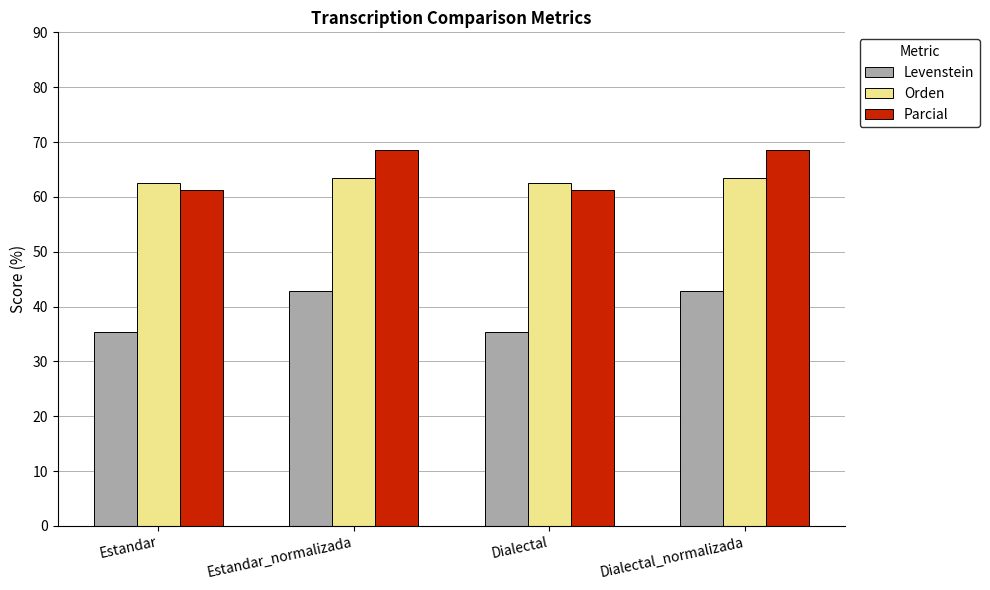

Which series has the largest total across all categories?

Parcial